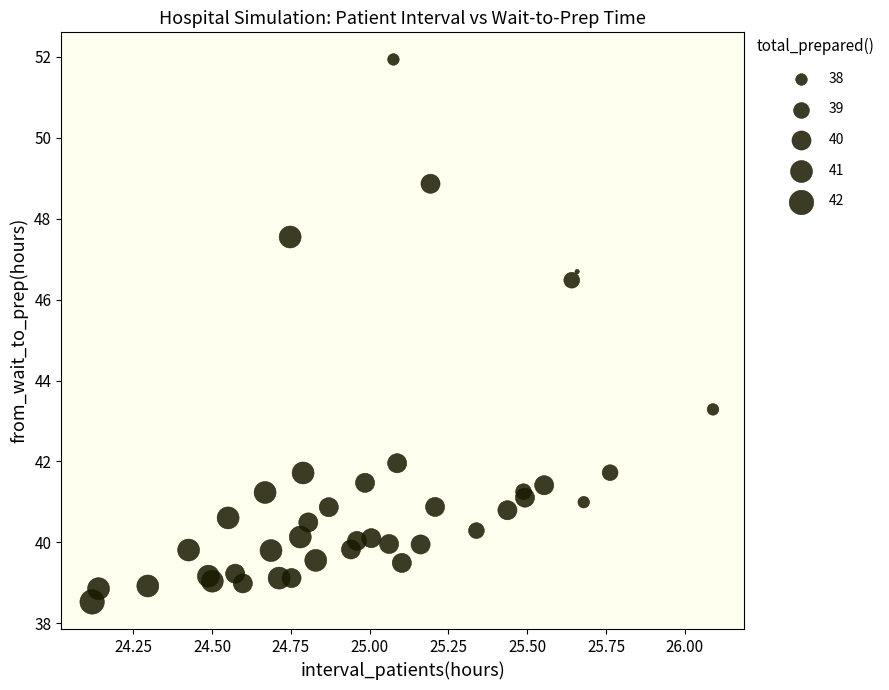

What Y value in the scatter plot is closest to 45?

46.5